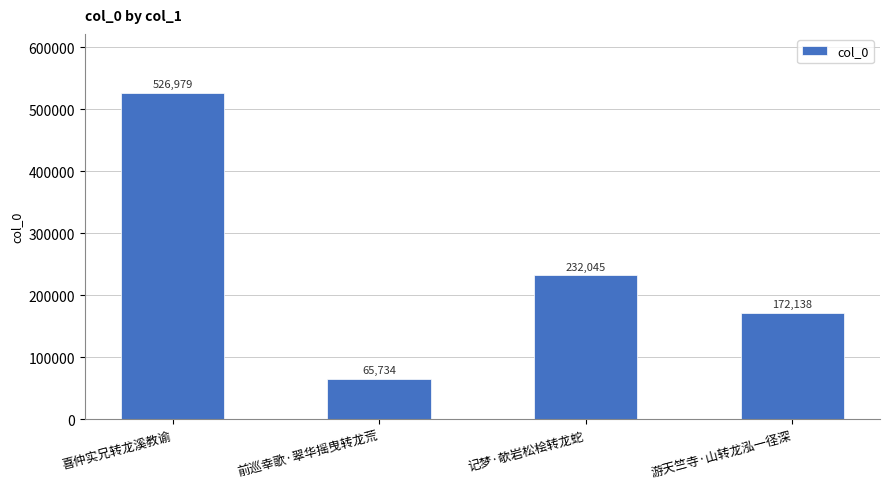

How many data points does each series have?

4